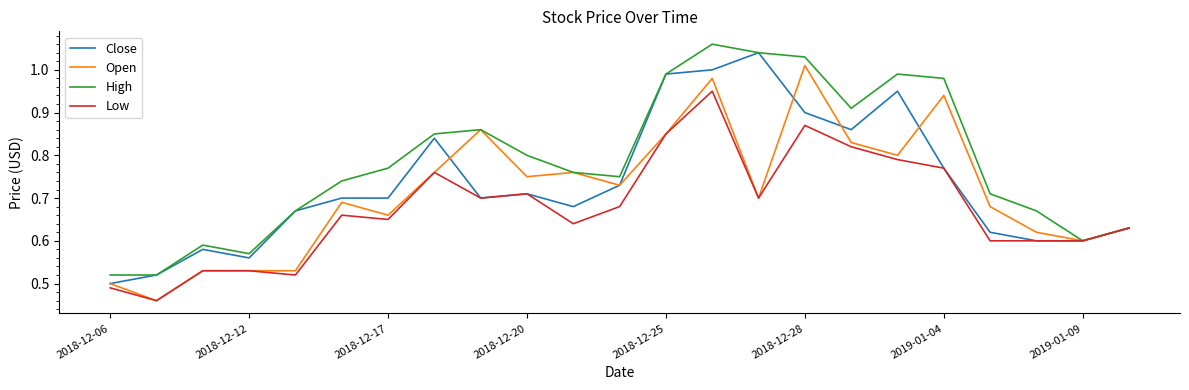

List the series in order of their overall mean, highest first.

High, Close, Open, Low